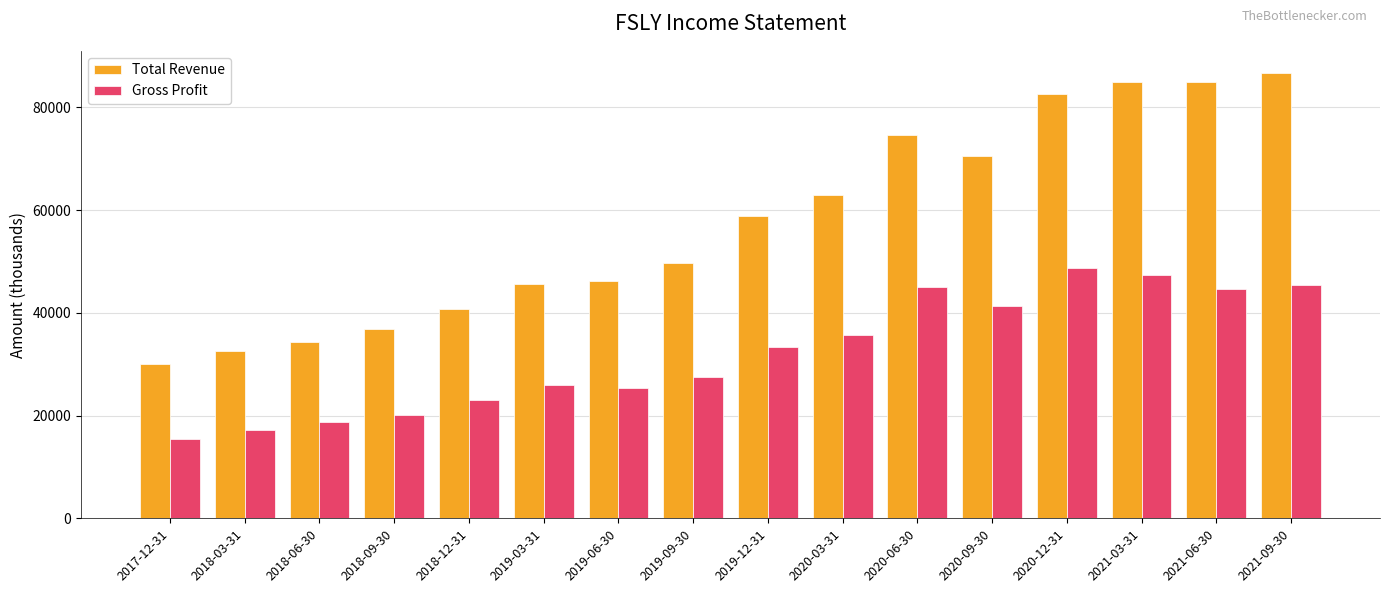

How many groups of bars are there?

16